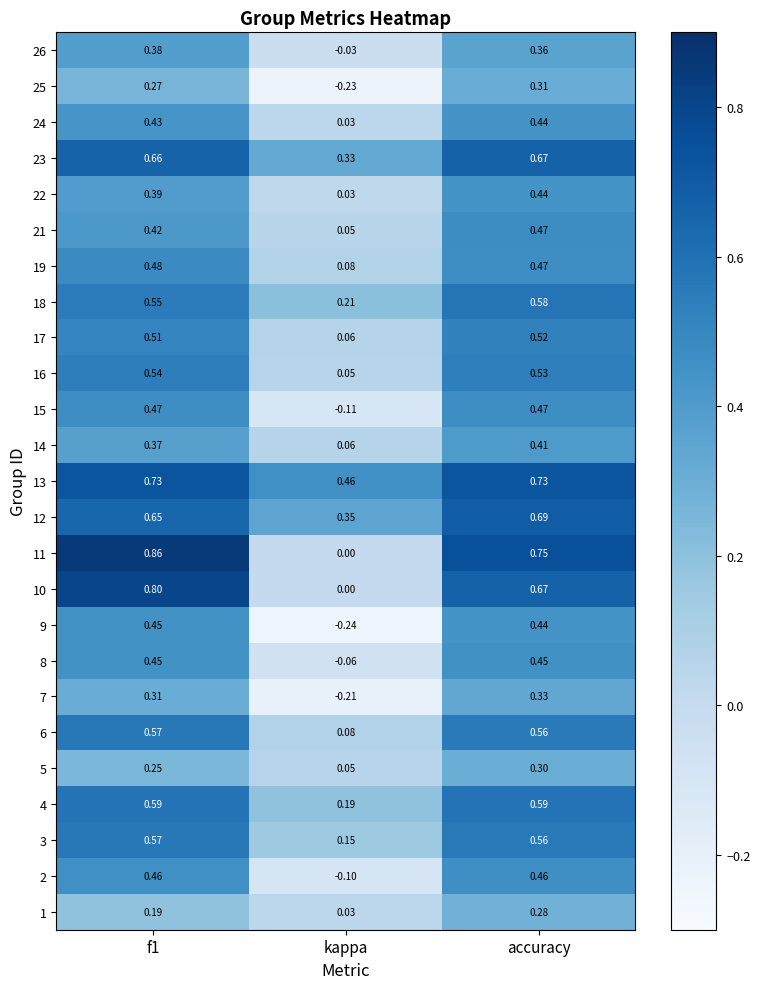

At which category is the sum across all series the highest?

accuracy